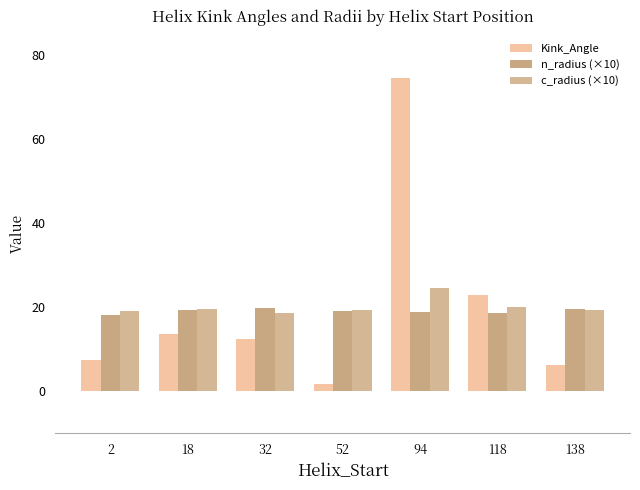

How many bars are there in each group?

3